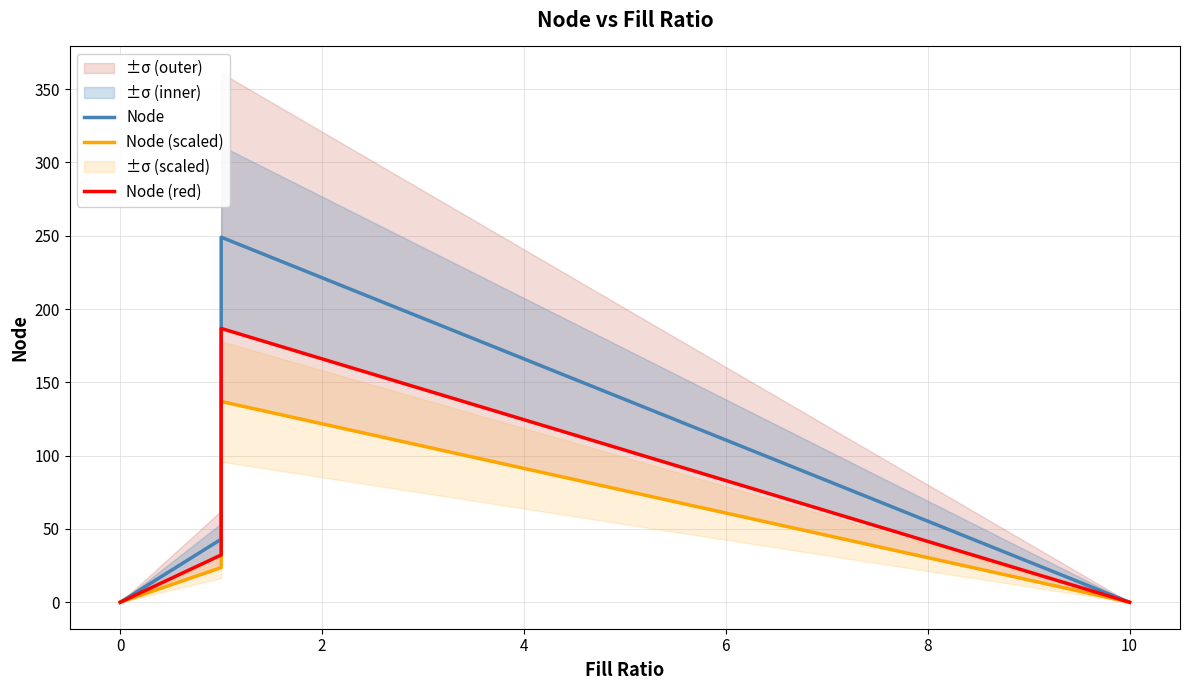

What are all the series names shown in the legend?

Node, Node (scaled), Node (red)